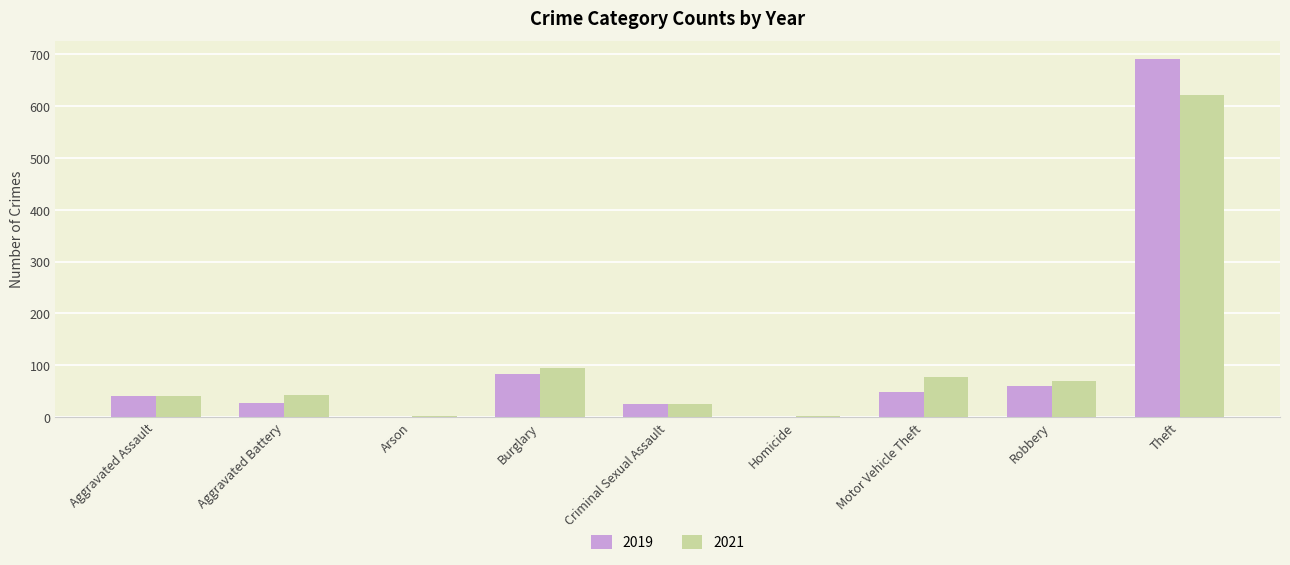

How many data points does each series have?

9